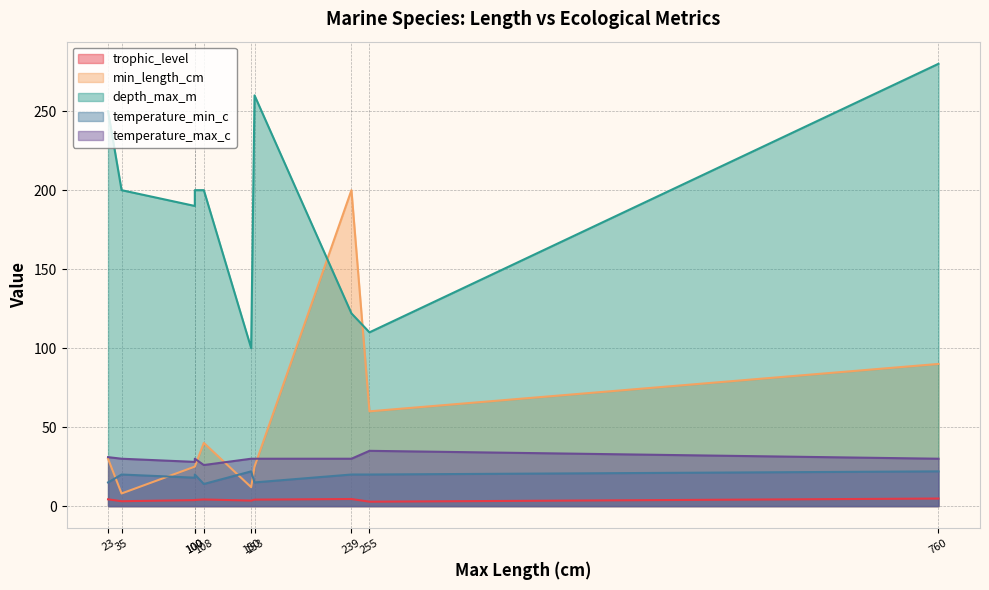

What is the difference between the temperature_max_c values at 100 and 108?

2.0